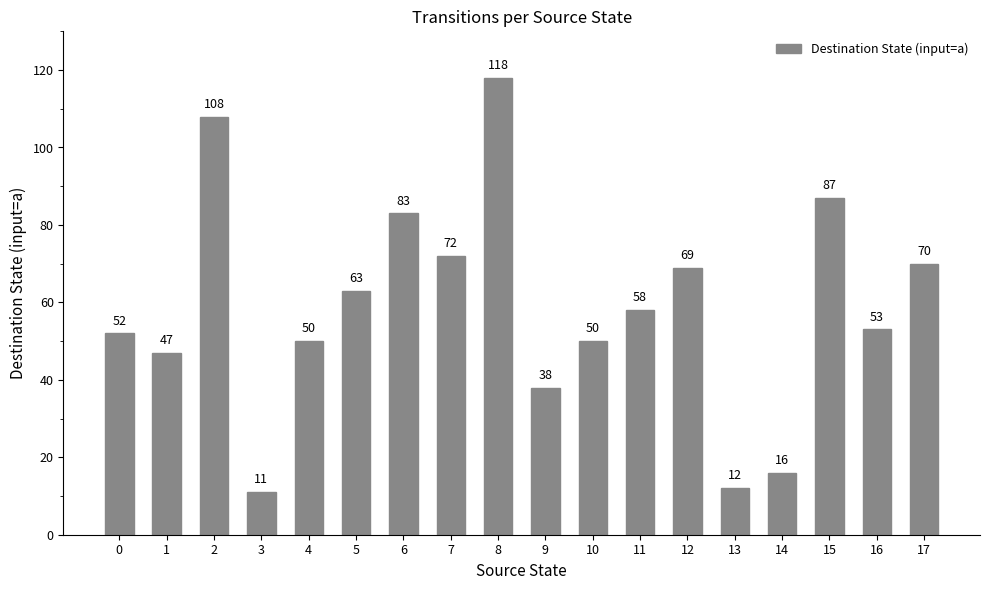

What is the change in value from 1 to 8?

+71